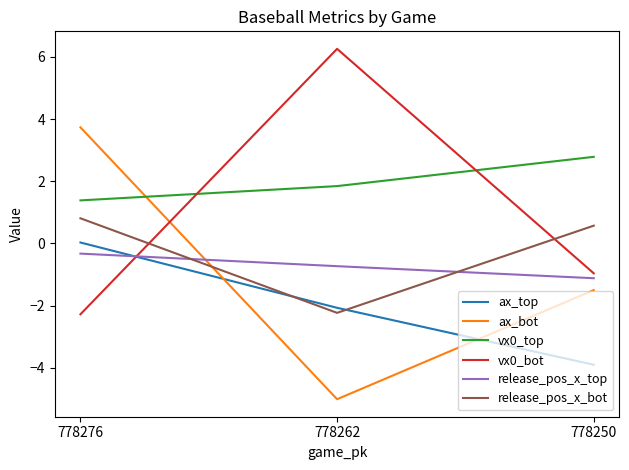

True or false: release_pos_x_bot has a value of -0.7 at 778262.

False